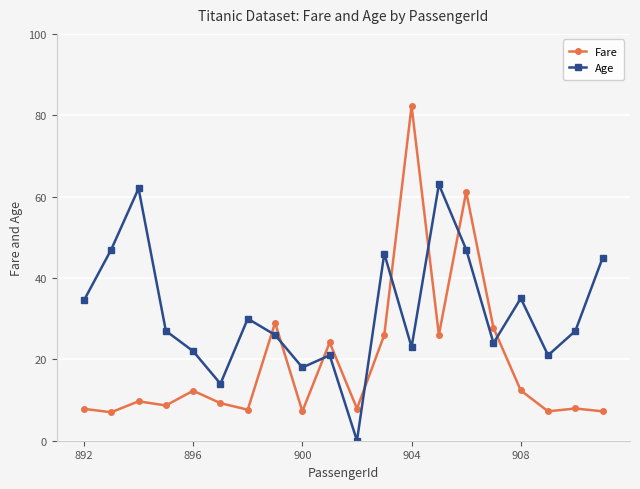

What is the average value of the Age series?

31.6